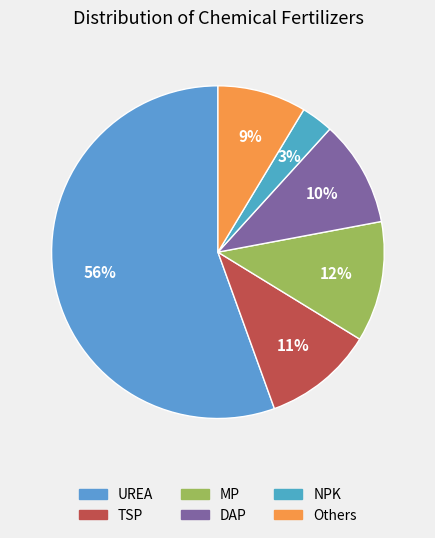

Between TSP and DAP, which is larger?

TSP